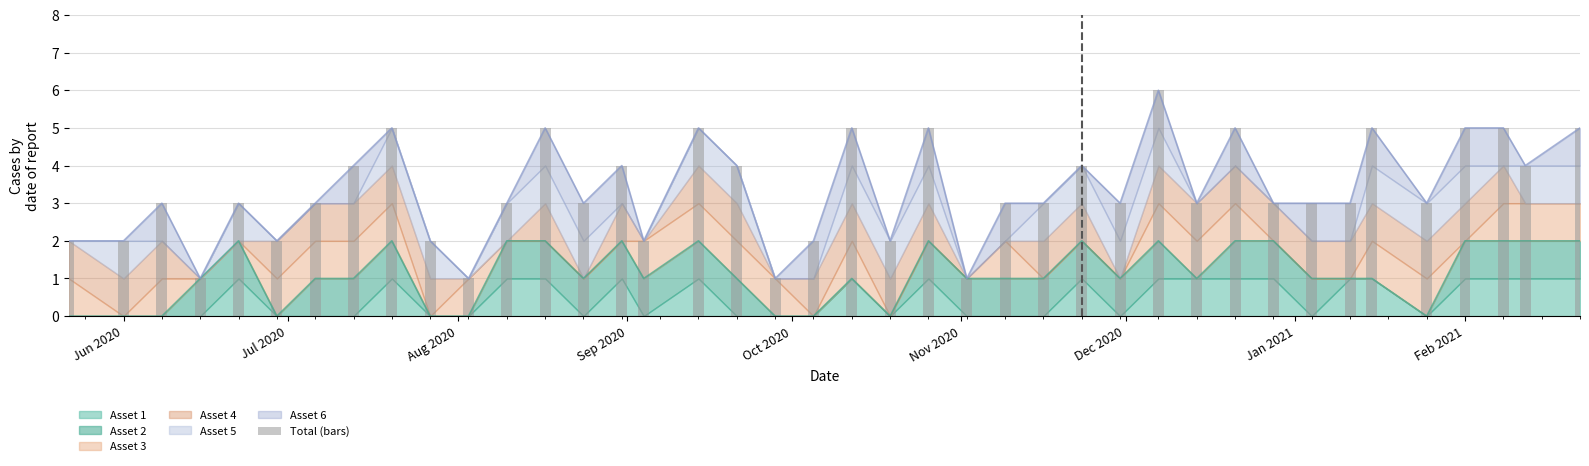

What is the difference between the maximum and minimum values?

5